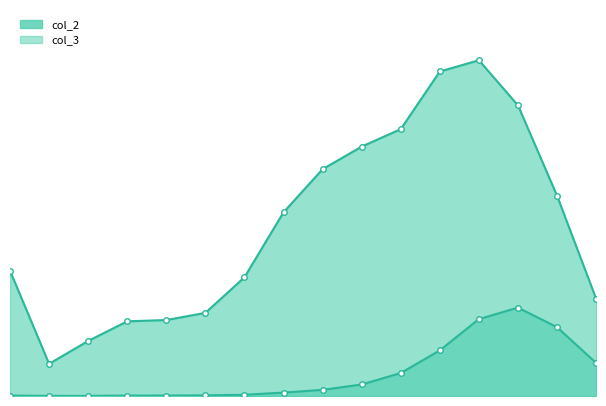

At which category is the sum across all series the highest?

75 - 79